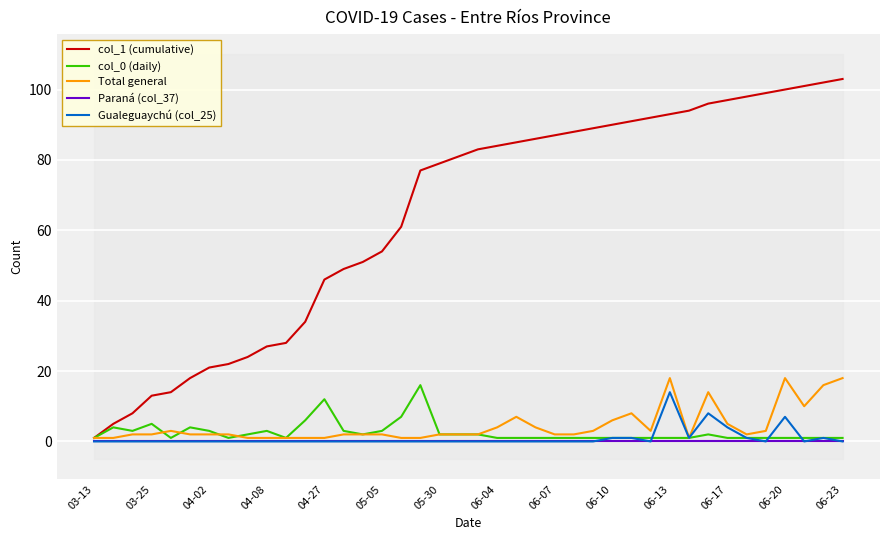

True or false: col_1 (cumulative) and Total general intersect in this chart.

False